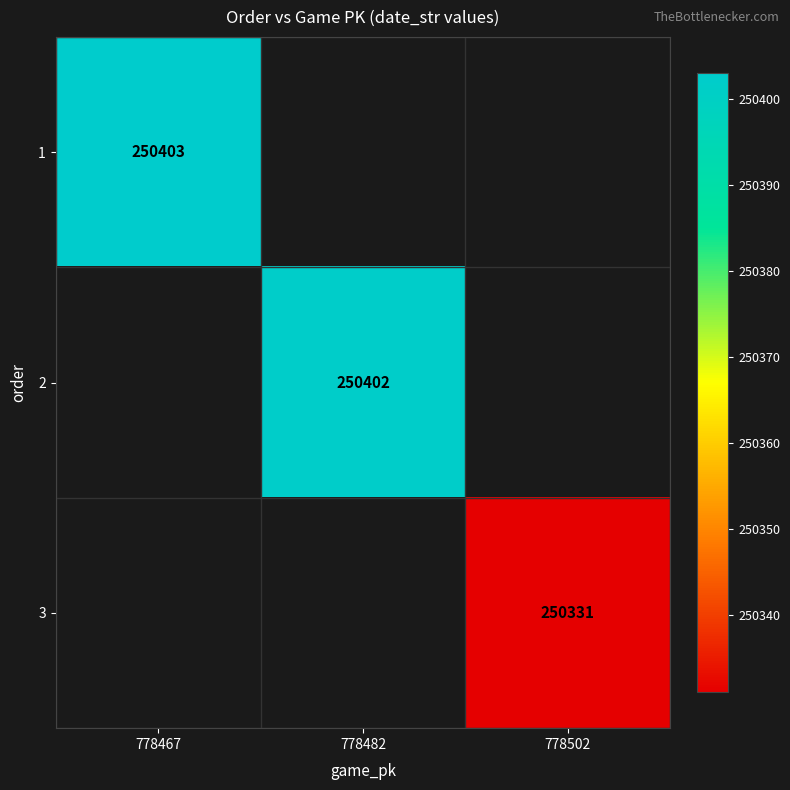

The value of 3 at 778502 is 146526. True or false?

False